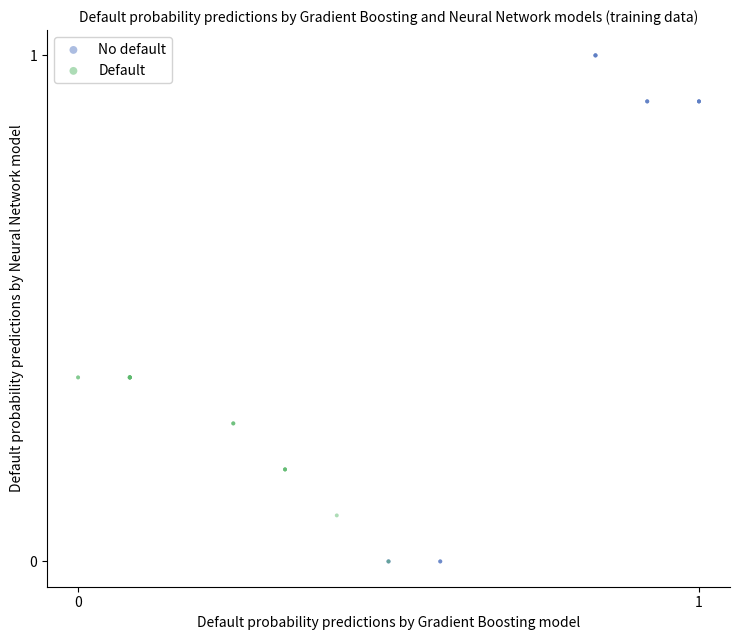

Which series contains the highest Y value?

No default